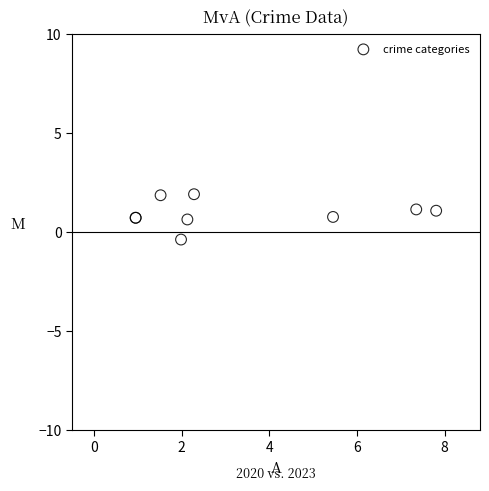

What Y value in the scatter plot is closest to 0?

-0.4